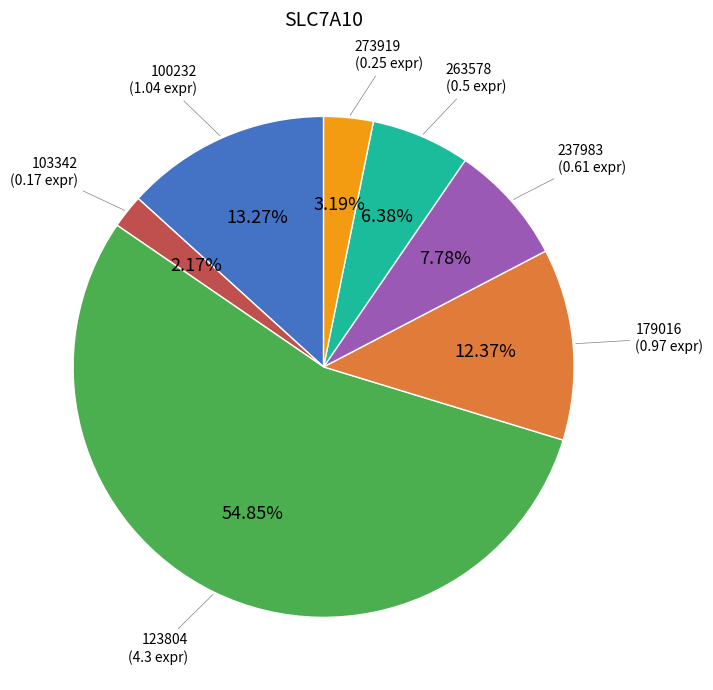

Does any single category account for the majority?

Yes